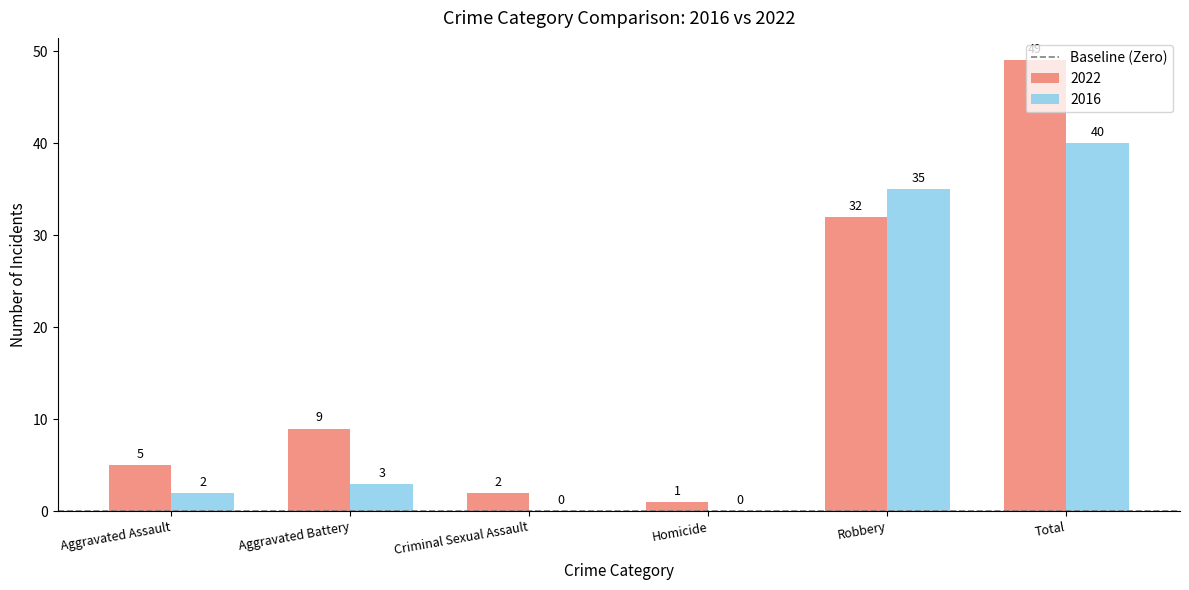

Which series changed the most between Aggravated Assault and Aggravated Battery?

2022